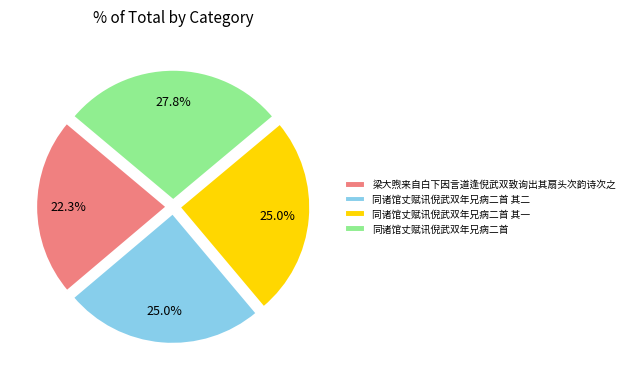

Does 梁大煦来自白下因言道逢倪武双致询出其扇头次韵诗次之 represent more than half of the total?

No